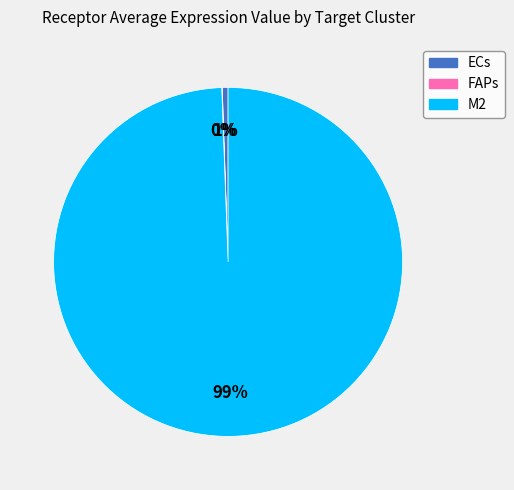

Which slice is the largest?

M2